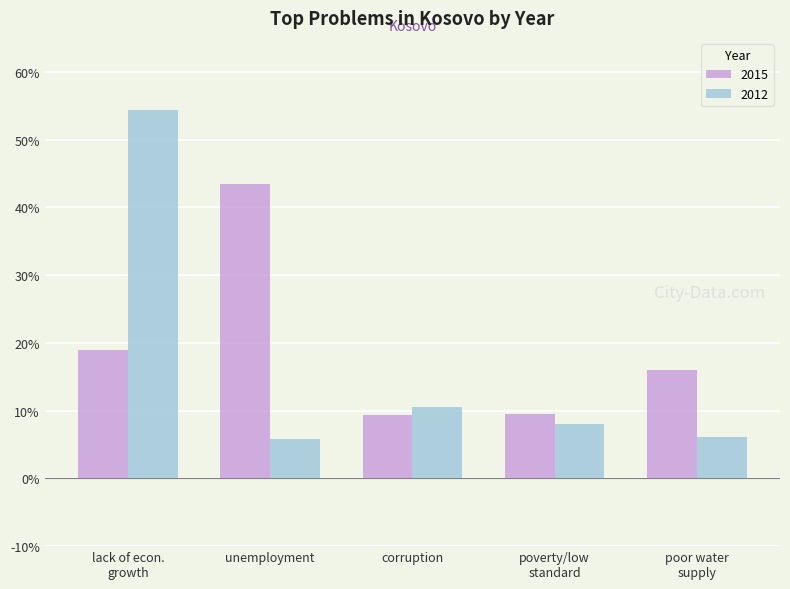

Which category has the lowest value in the 2015 series?

corruption